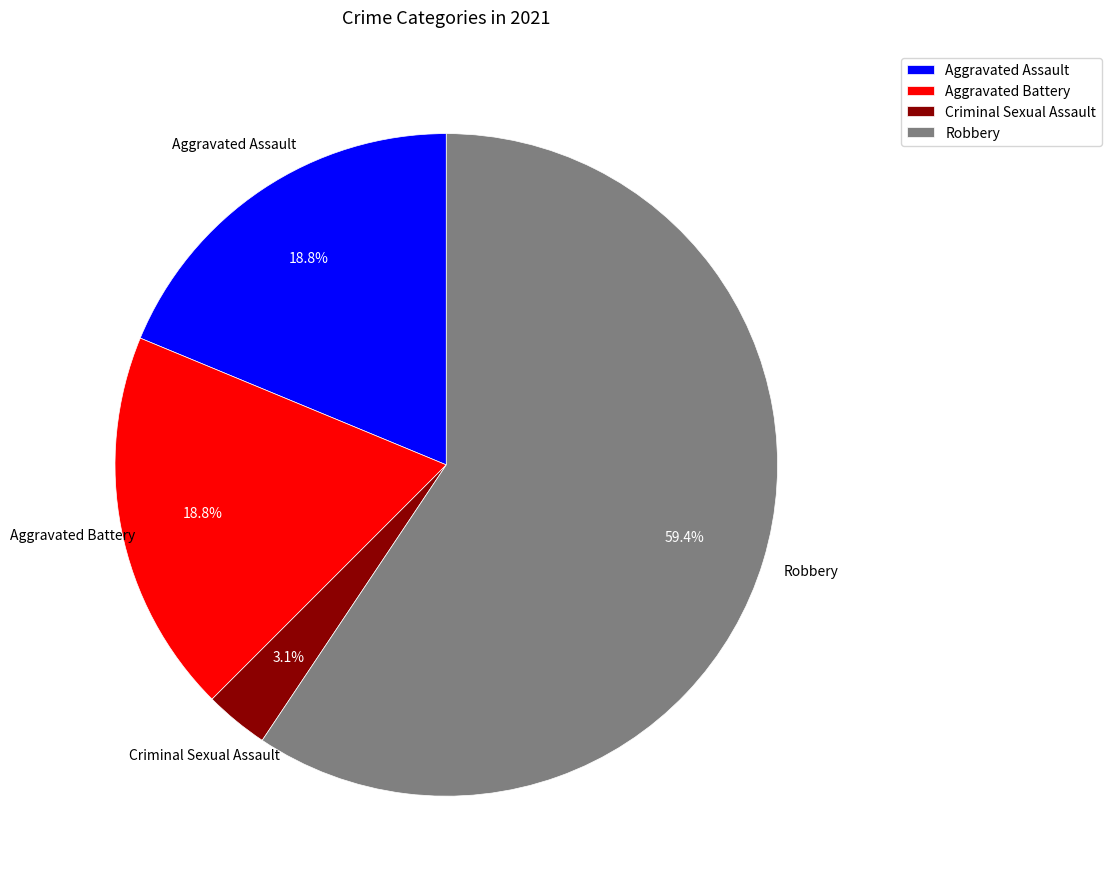

Is the sum of Robbery and Criminal Sexual Assault greater than half?

Yes